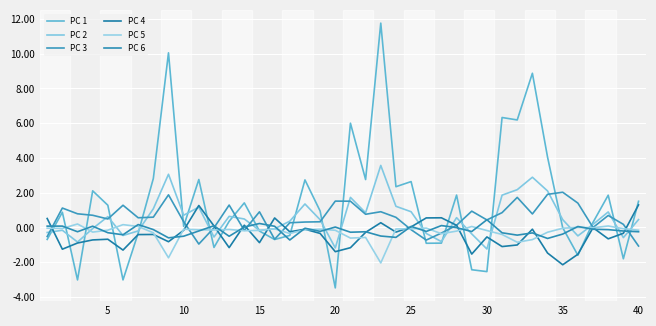

Does the chart have visible grid lines?

Yes